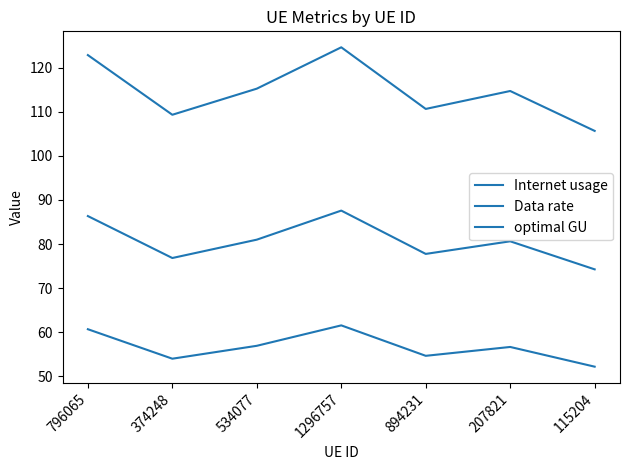

Is this an area chart (filled region under the line)?

No